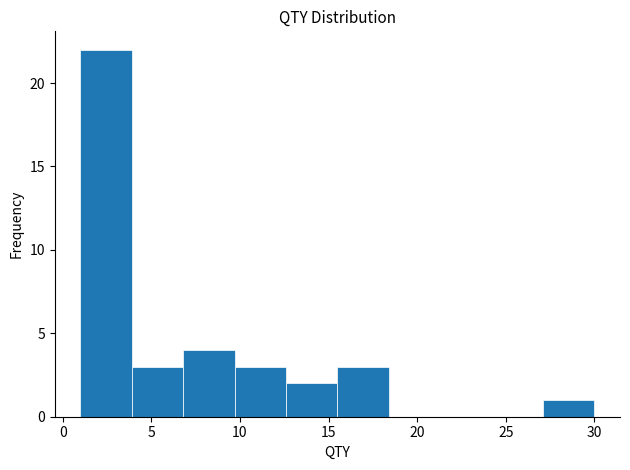

Reading left to right, list every bar in this chart as the range it spans on the x-axis followed by its height. Neither the bar edges nor the heights are printed on the chart, so give them approximately, as read against the axes.

1.0 to 3.9: 22
3.9 to 6.8: 3
6.8 to 9.7: 4
9.7 to 12.6: 3
12.6 to 15.5: 2
15.5 to 18.4: 3
18.4 to 21.3: 0
21.3 to 24.2: 0
24.2 to 27.1: 0
27.1 to 30.0: 1